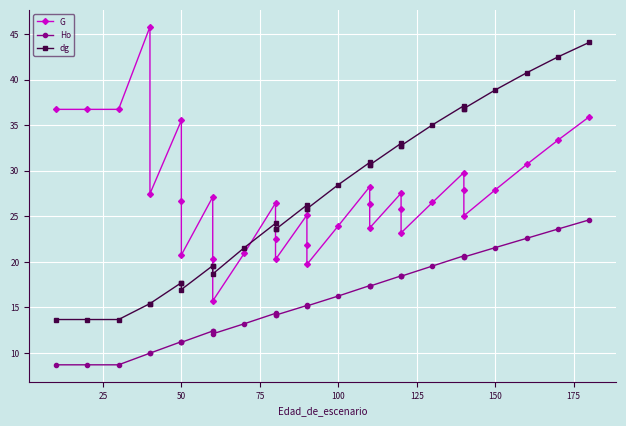

What is the value of the G point at the 25th from the left?

23.2